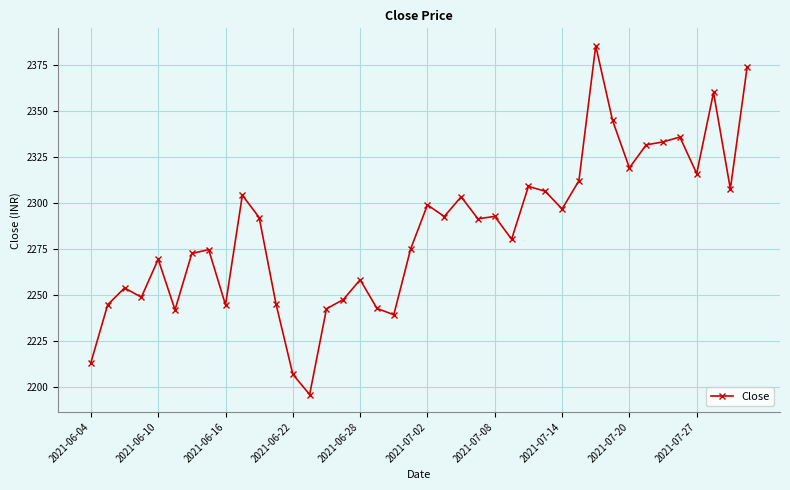

What is the value of the 8th point from the left?

2274.6